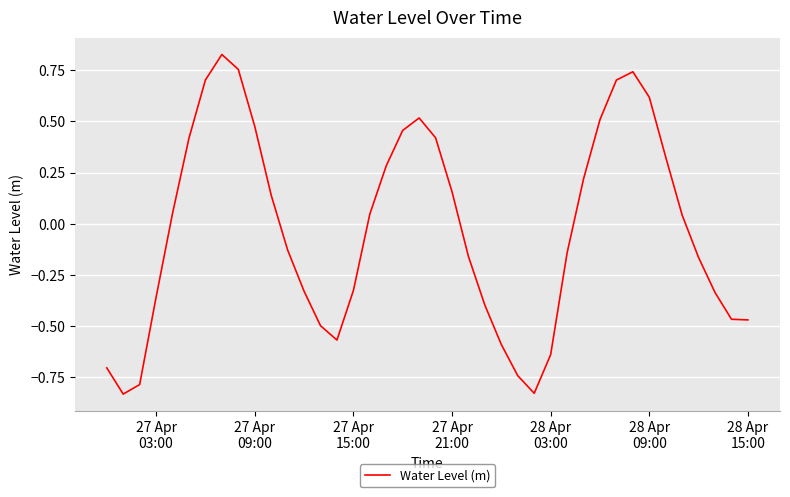

What is the difference between the maximum and minimum values?

1.7